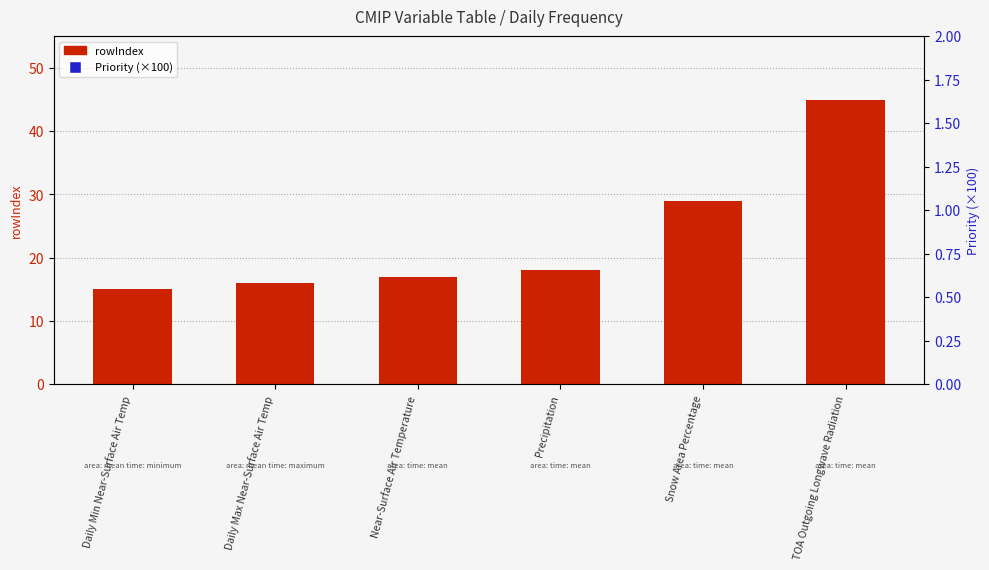

Is the value of rowIndex at TOA Outgoing Longwave Radiation greater than the value of Priority (scaled) at Precipitation?

No